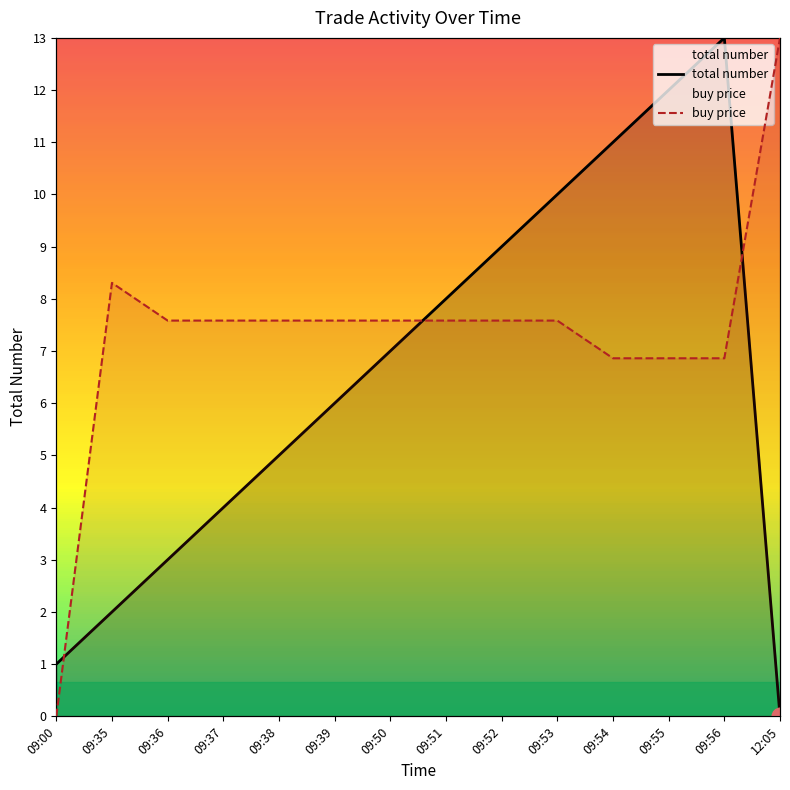

What is the value of the buy price point at the 3rd from the left?

7.6